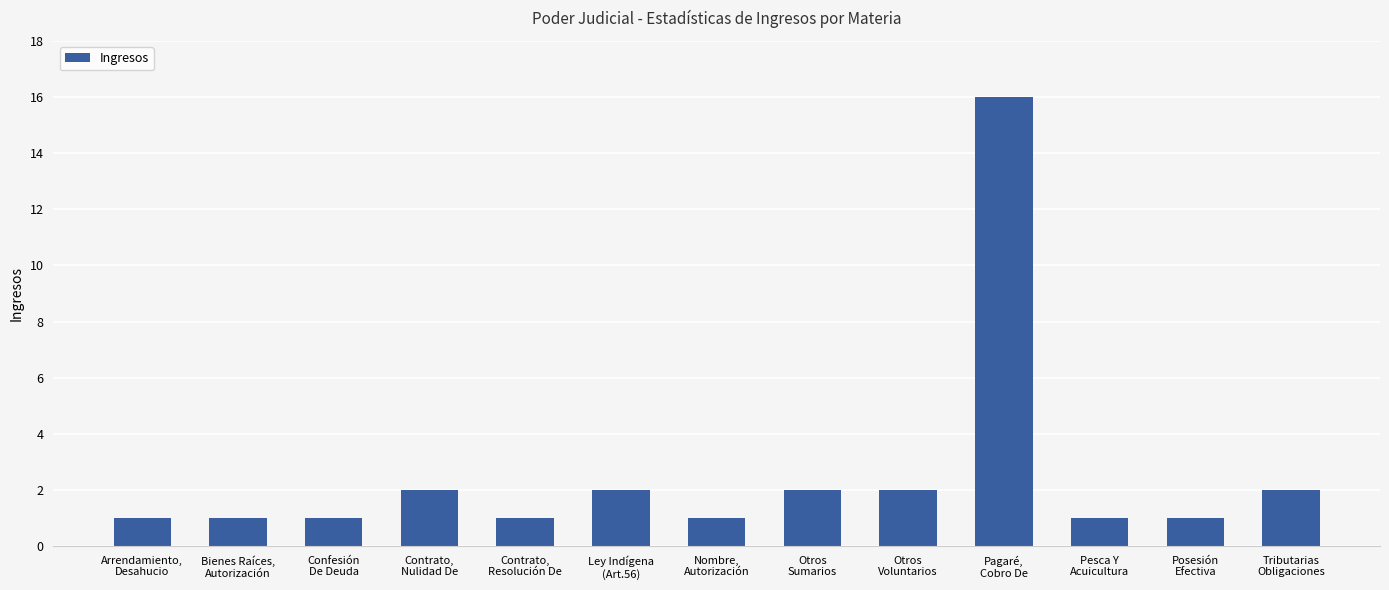

The chart shows a value of 3 at Otros
Voluntarios. True or false?

False